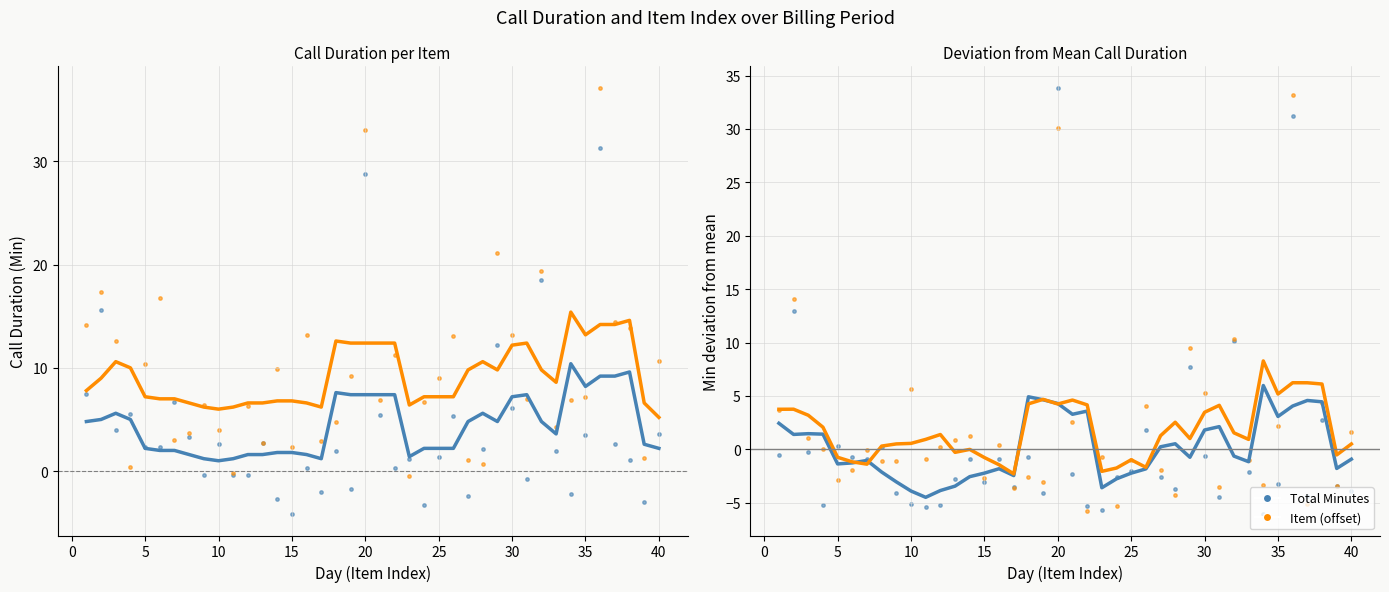

What are all the series names shown in the legend?

Total Minutes, Item (offset)